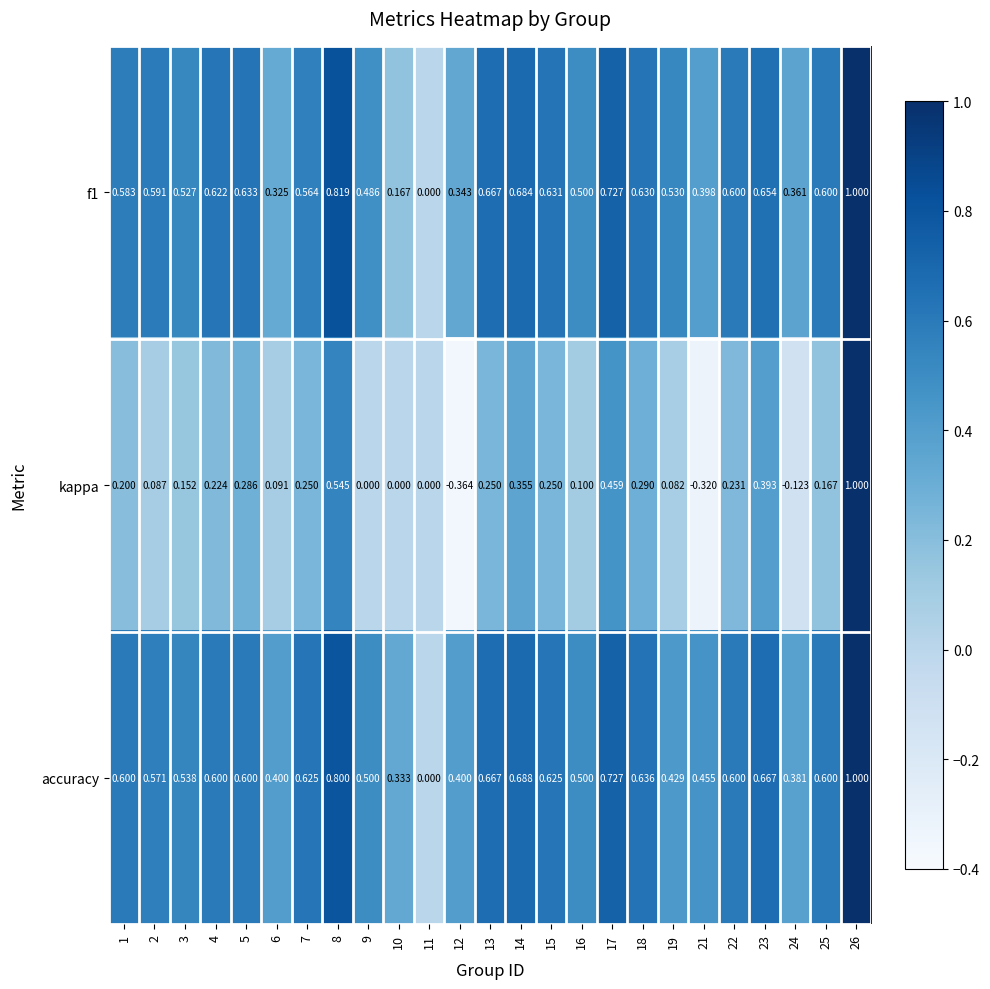

How many series are shown in this chart?

3